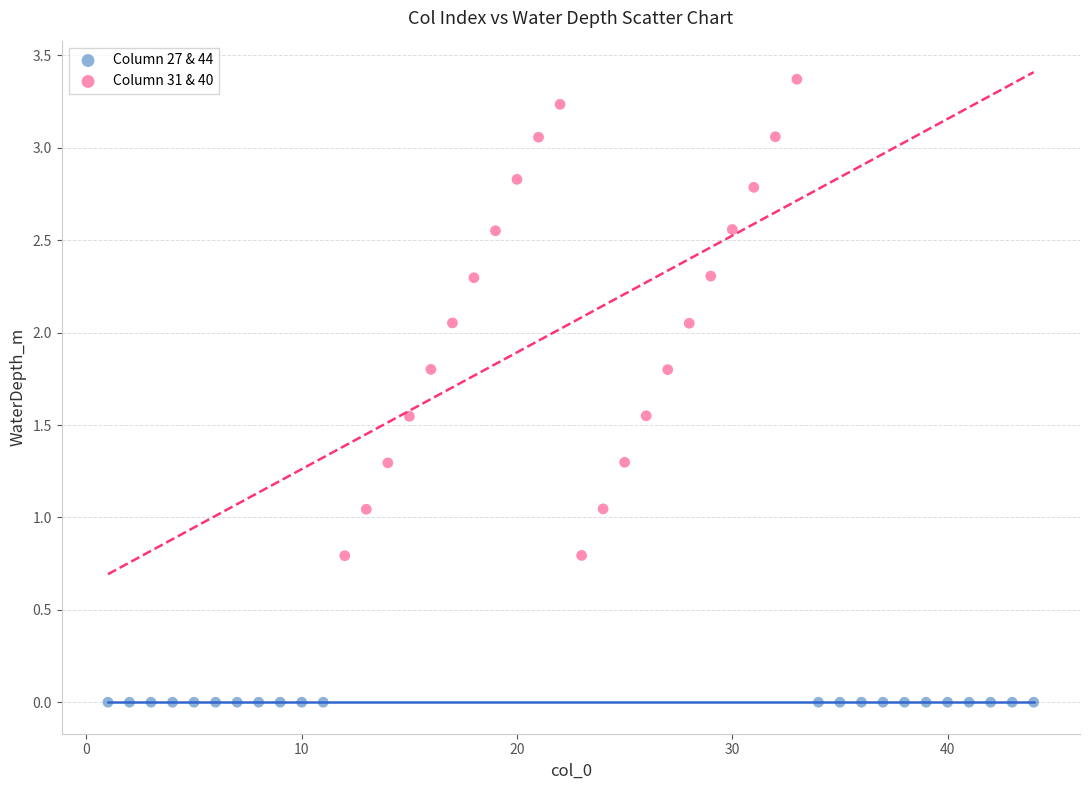

Which series contains the highest Y value?

Column 31 & 40